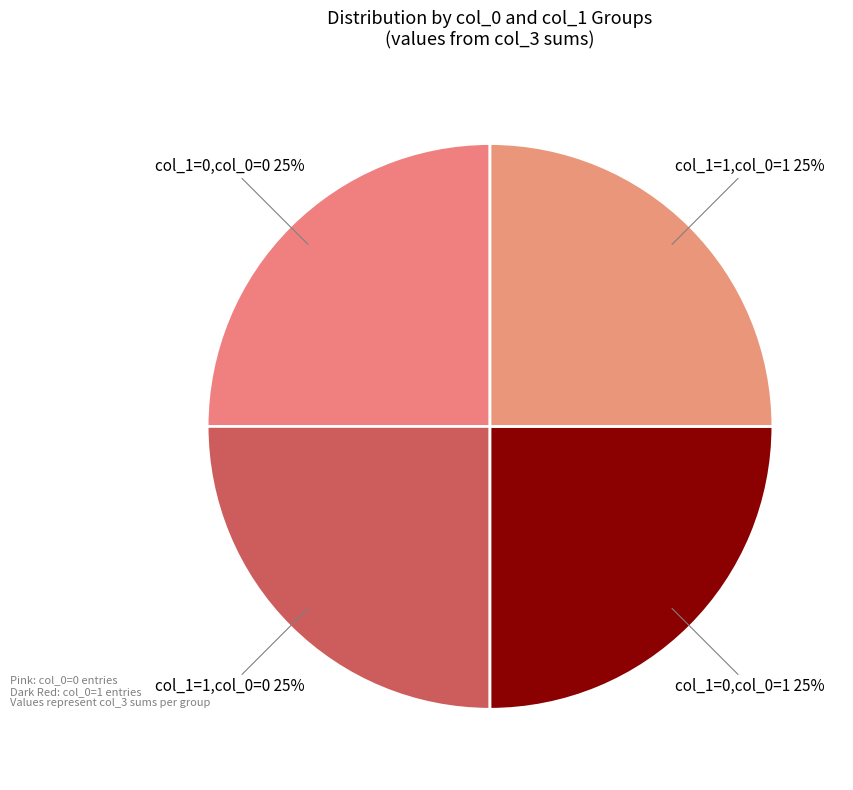

Does any single category account for the majority?

No